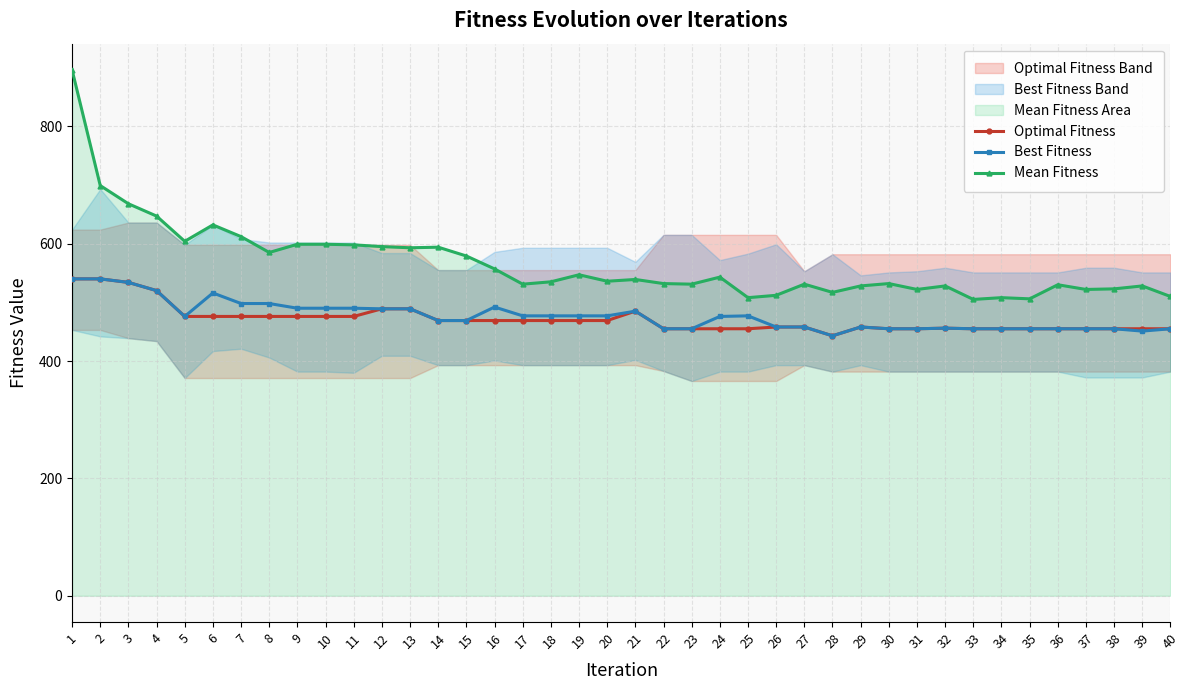

Reading left to right, transcribe all the data shown in this chart.

Optimal Fitness: 540	540	534	520	476	476	476	476	476	476	476	489	489	469	469	469	469	469	469	469	485	455	455	455	455	458	458	443	458	455	455	456	455	455	455	455	455	455	455	455
Best Fitness: 540	540	534	520	476	516	498	498	490	490	490	489	489	469	469	492	477	477	477	477	485	455	455	476	477	458	458	443	458	455	455	456	455	455	455	455	455	455	451	455
Mean Fitness: 896	699	668	647	604	632	612	585	599	599	598	595	593	594	579	557	531	535	547	536	539	532	531	543	508	512	531	517	528	532	522	528	505	508	506	530	522	523	528	510